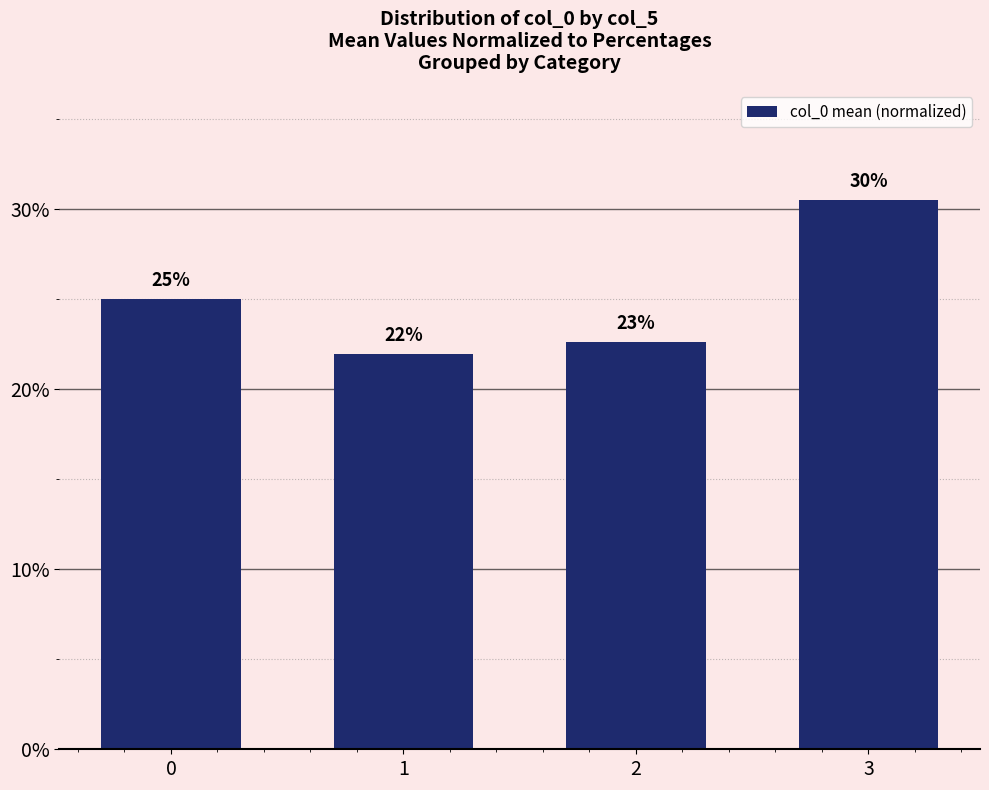

Which label corresponds to the smallest value in the chart?

1